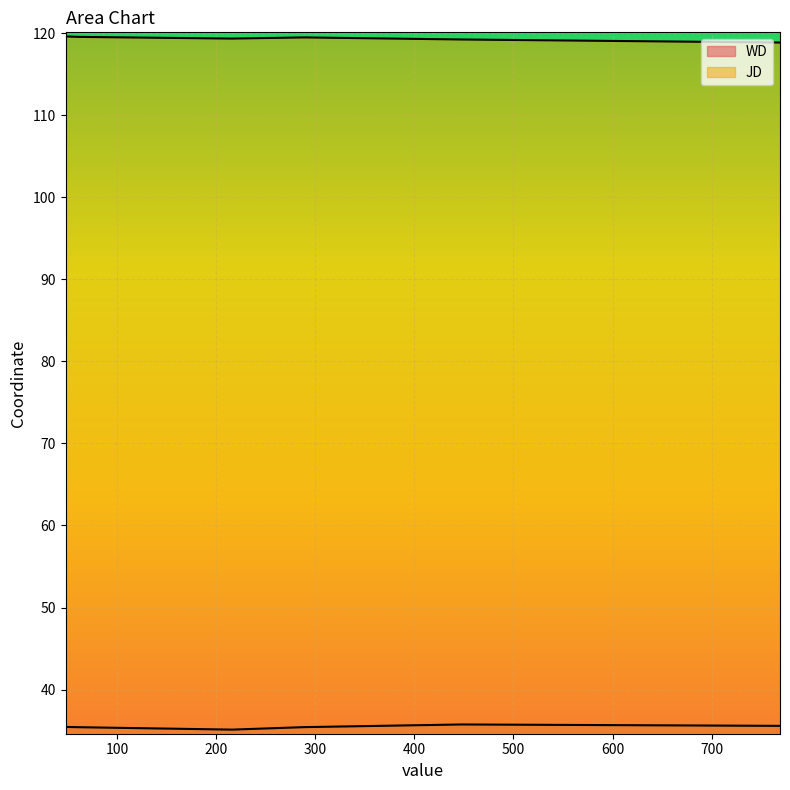

Which category has the lowest value across all series?

216